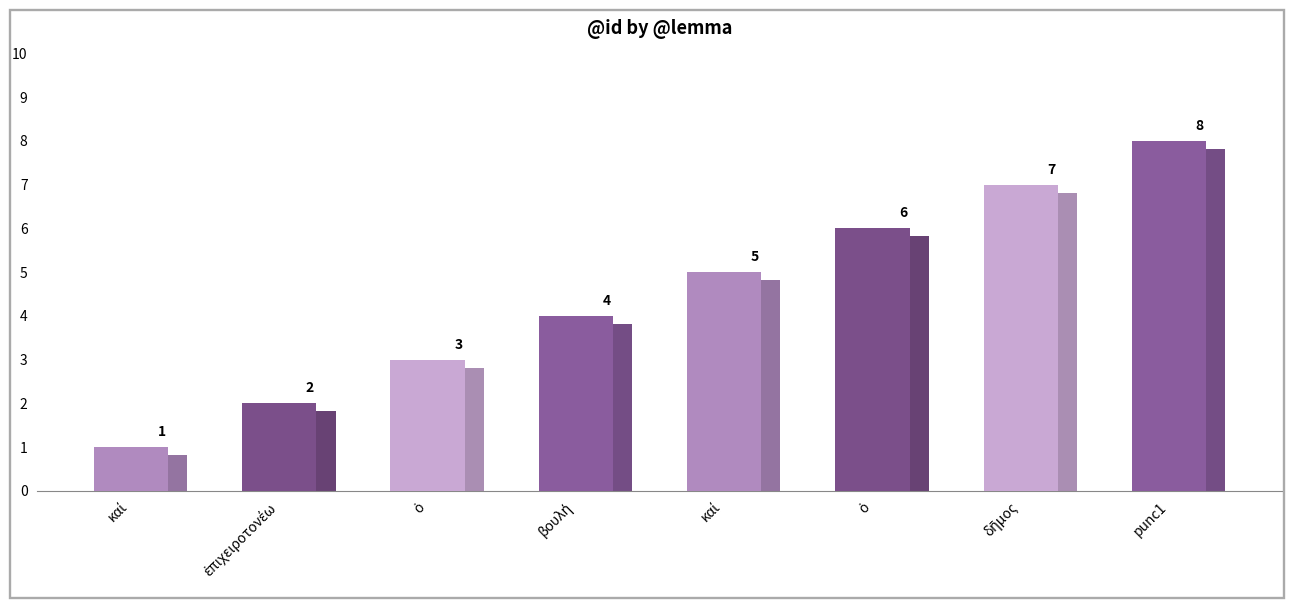

Reading left to right, extract all data points from this chart.

καί=1	ἐπιχειροτονέω=2	ὁ=3	βουλή=4	καί=5	ὁ=6	δῆμος=7	punc1=8